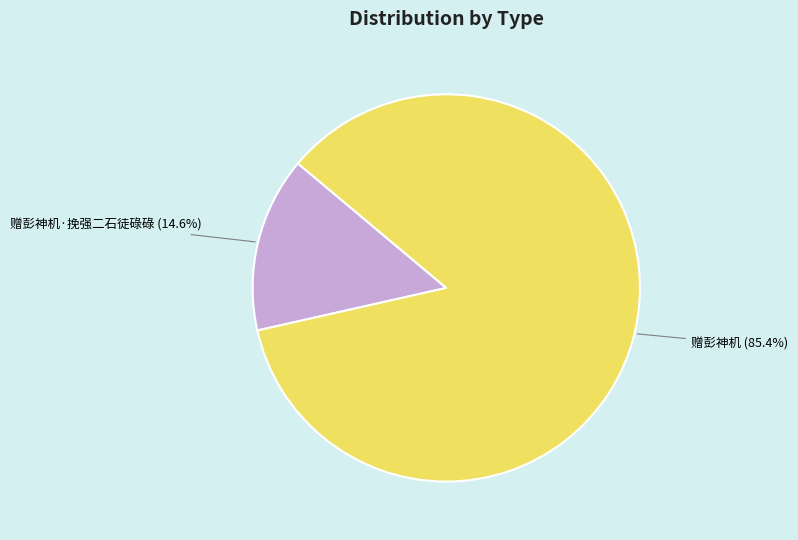

How many segments does this pie chart have?

2